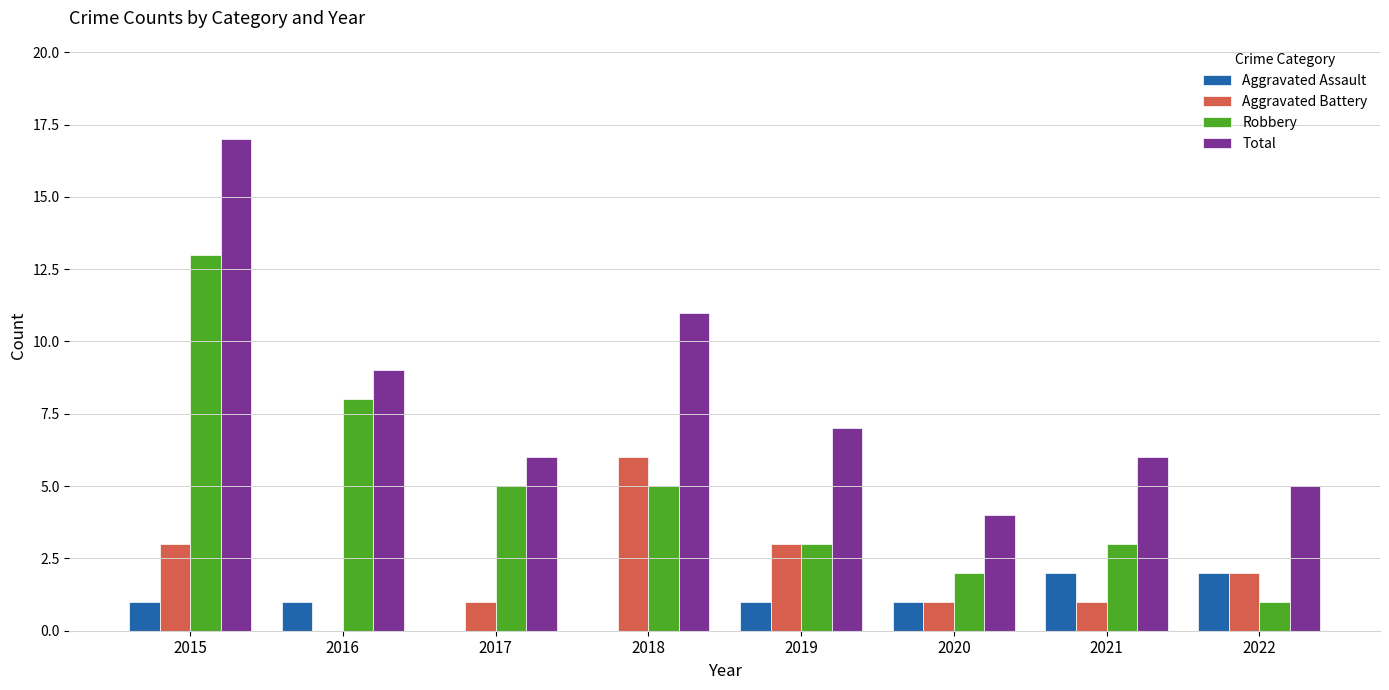

Which series has the largest total across all categories?

Total